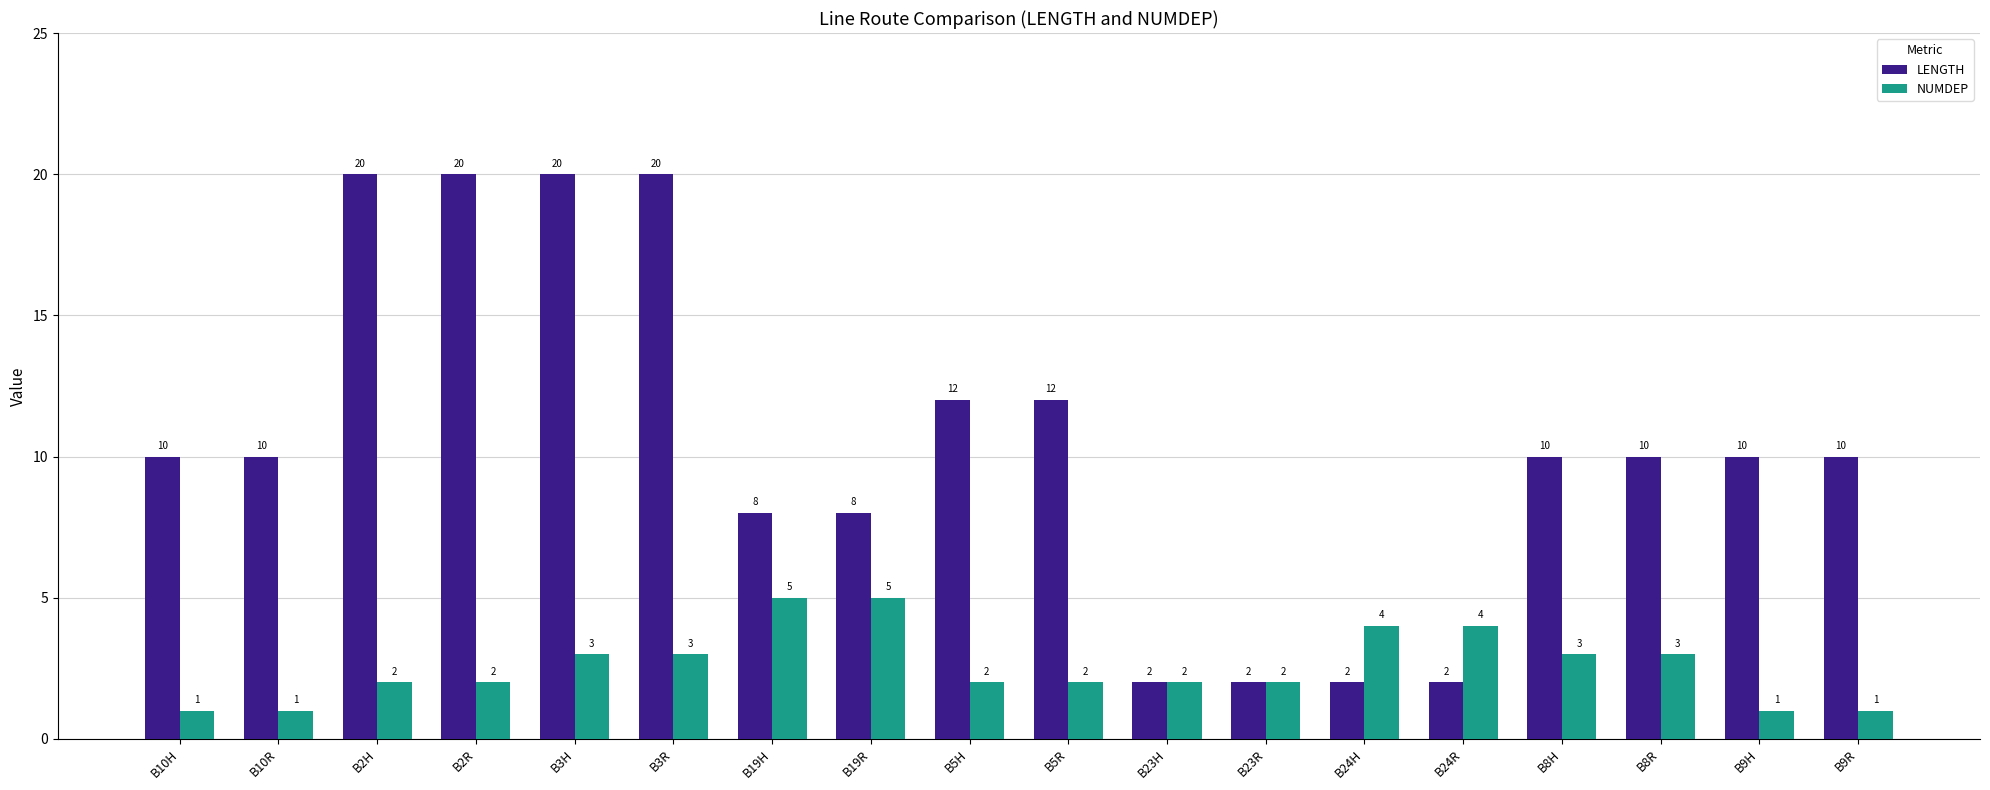

What is the value of the NUMDEP bar at the 5th from the left?

3